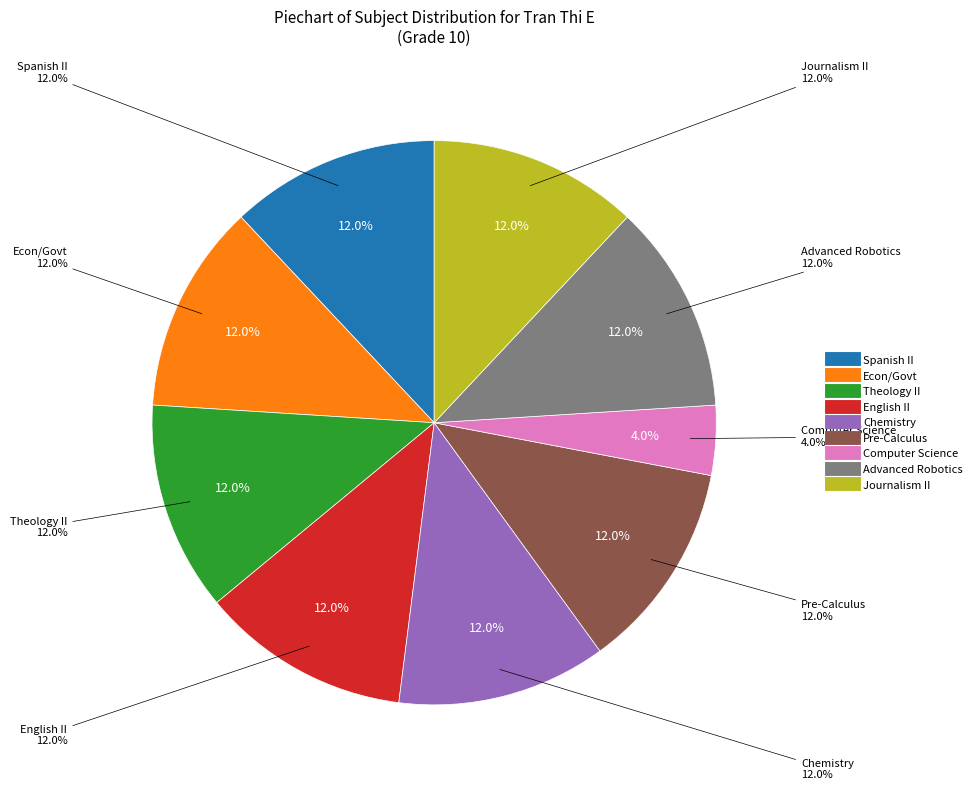

To the nearest percent, what portion does Advanced Robotics represent?

12%